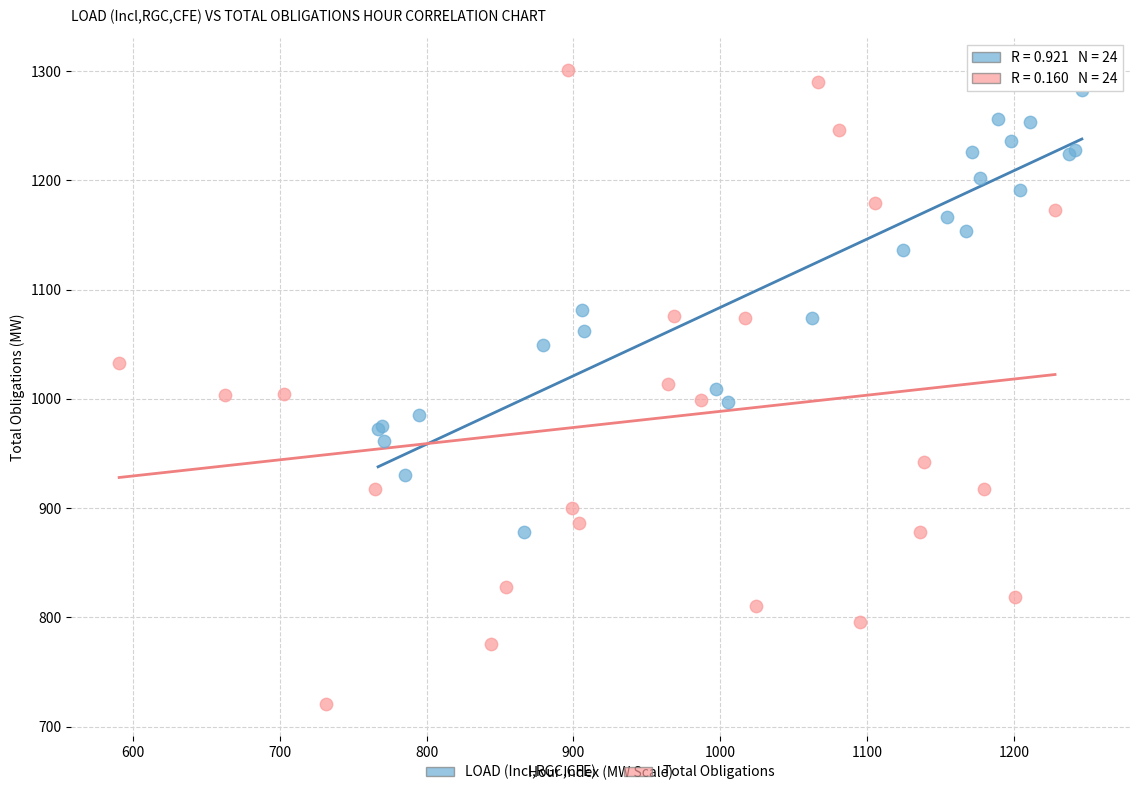

Which series has the largest Y range (max minus min)?

Total Obligations